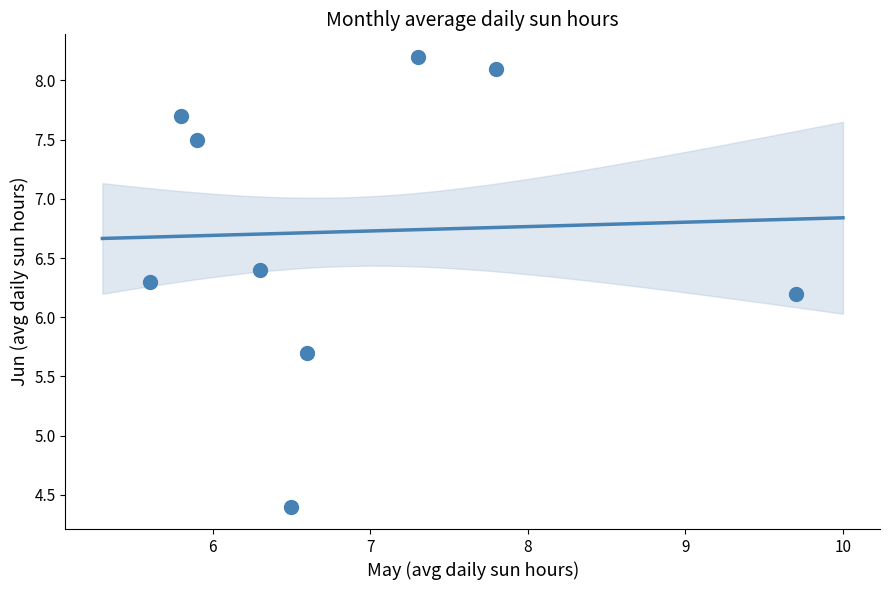

What is the average Y value?

6.7